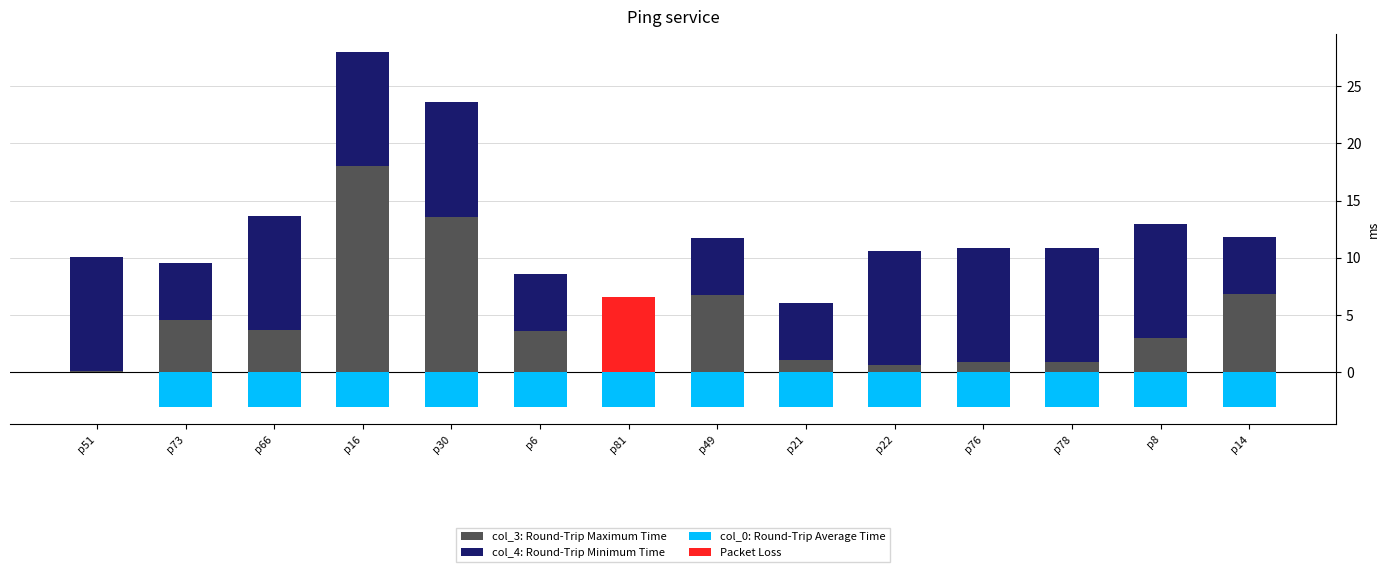

Read the col_3: Round-Trip Maximum Time value at p78.

0.9